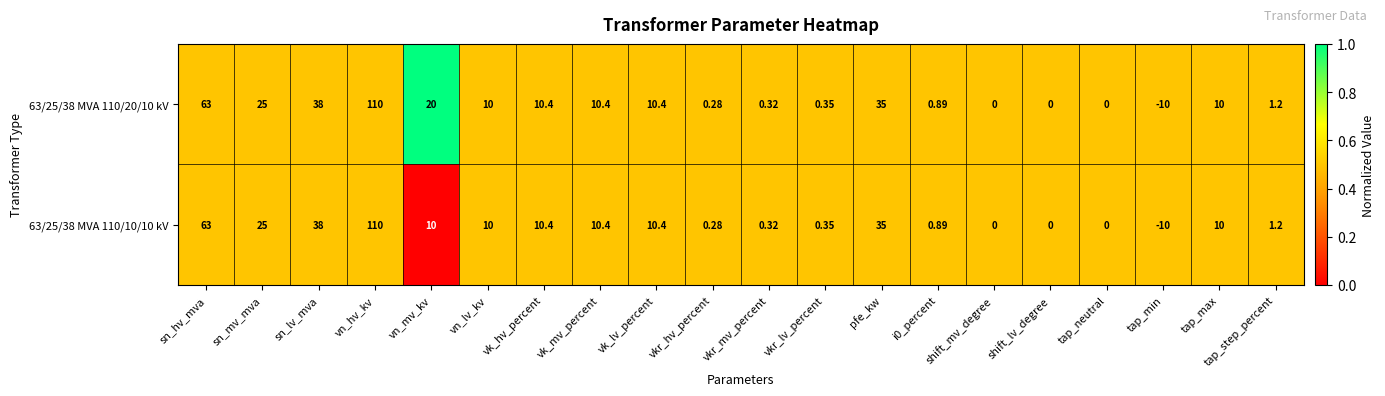

At which label does 63/25/38 MVA 110/10/10 kV reach its minimum?

tap_min